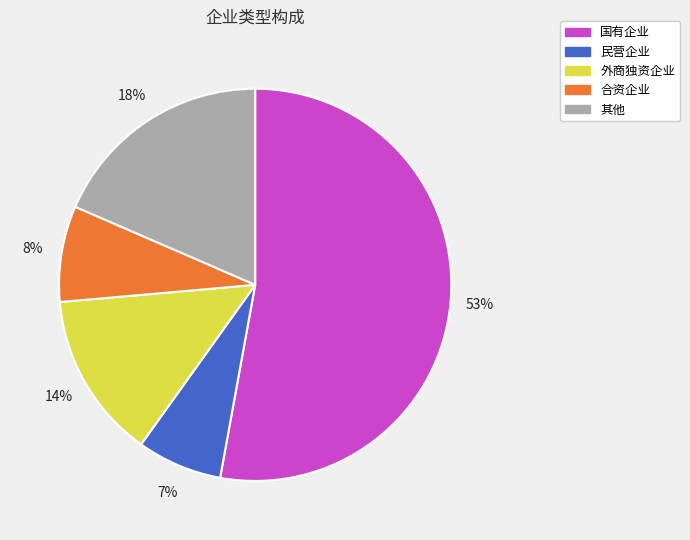

To the nearest percent, what portion does 合资企业 represent?

8%